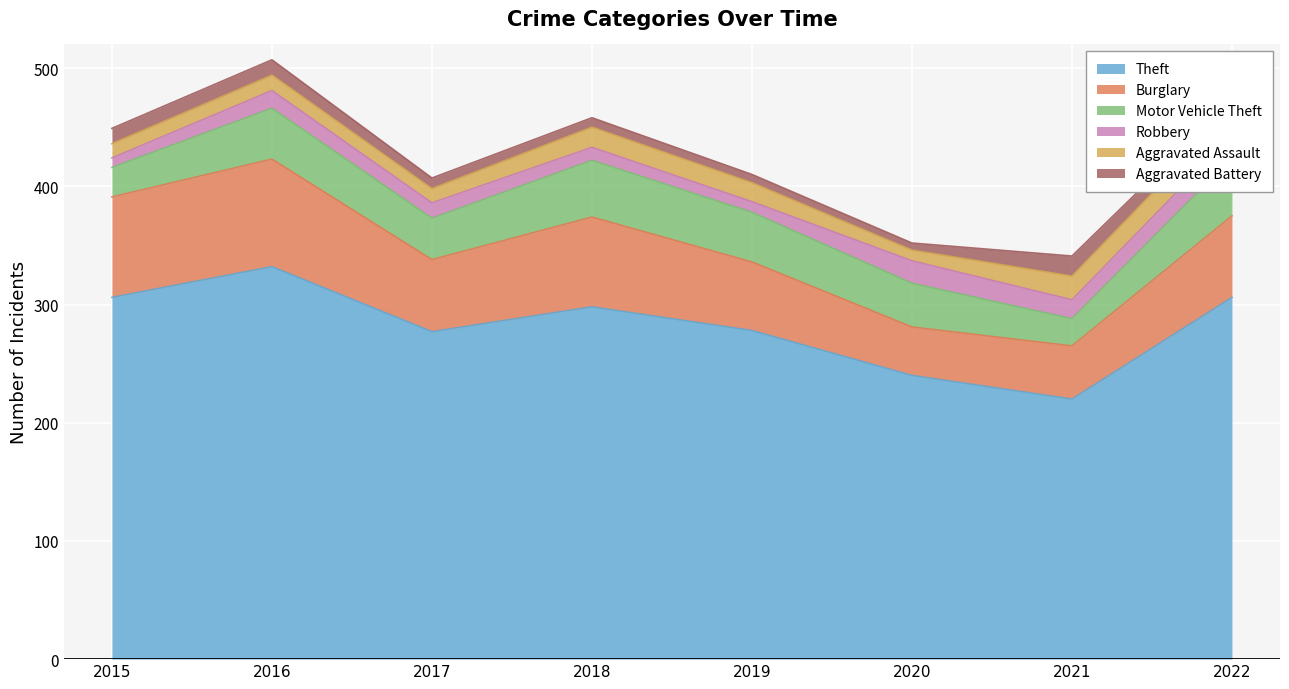

Which series changed the most between 2020 and 2021?

Theft